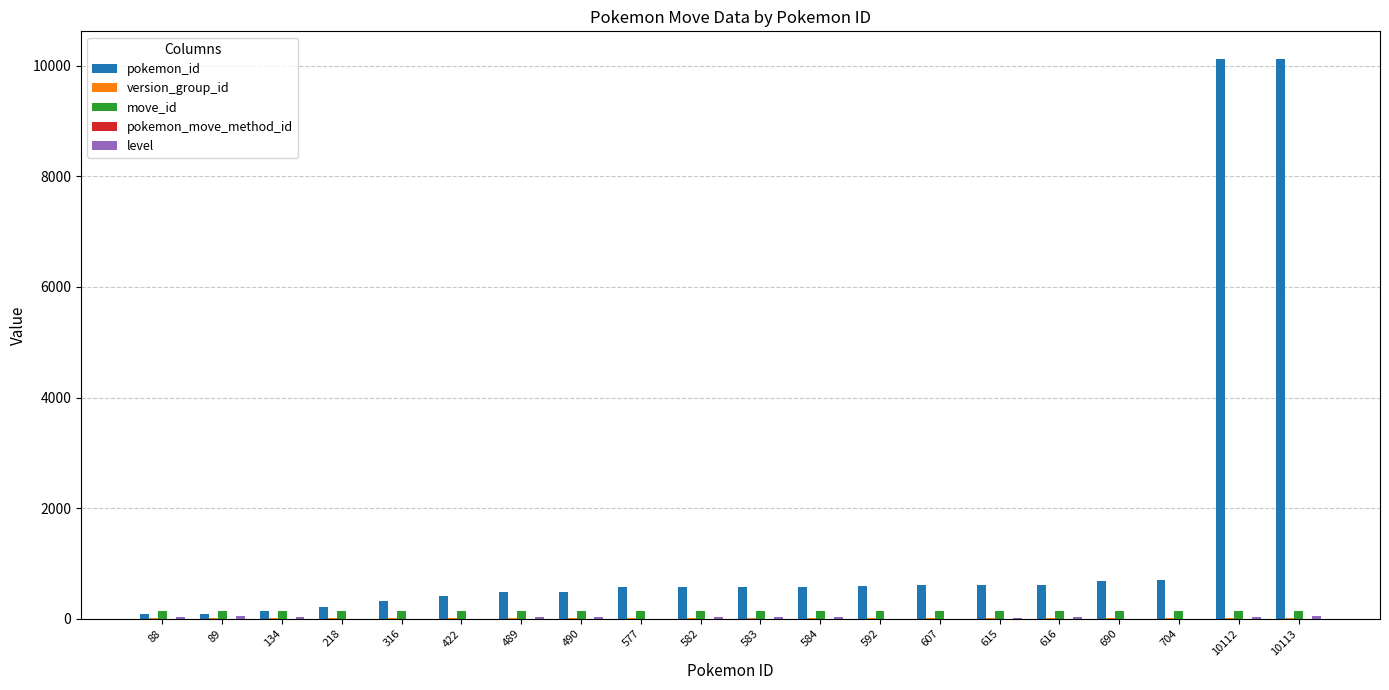

How many categories are shown in the chart?

20